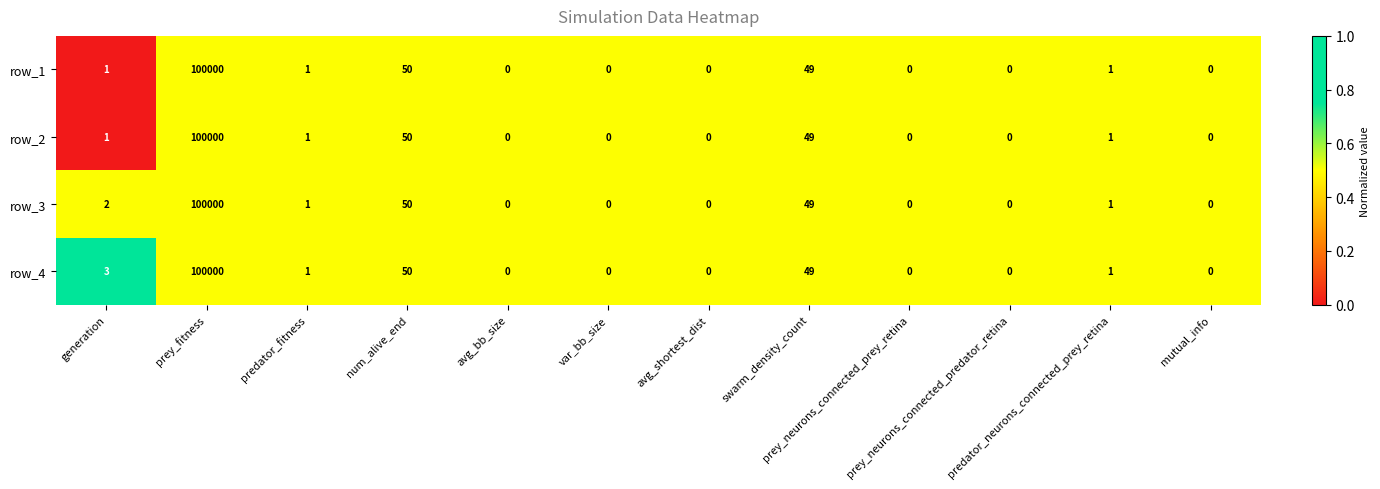

The row_1 series shows -0.3 at generation. True or false?

False